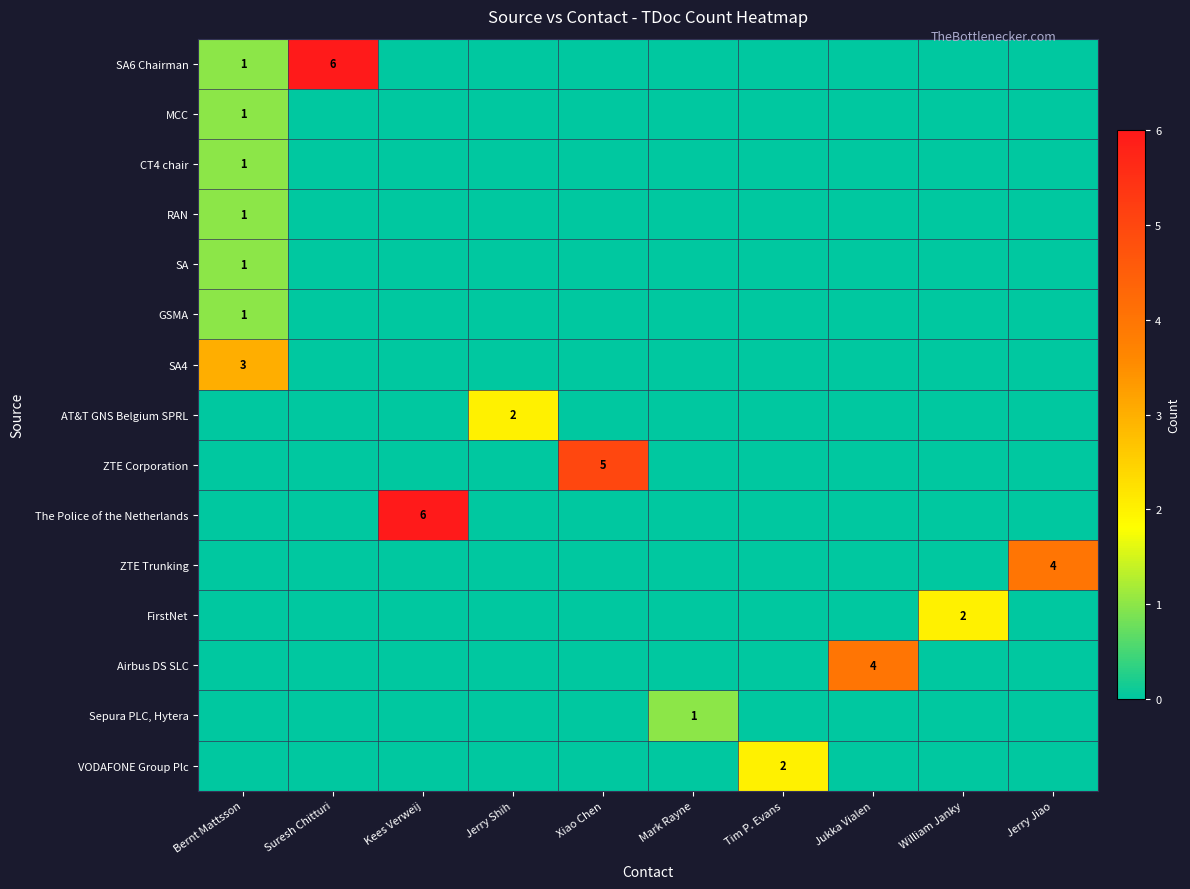

Is it true that SA6 Chairman equals 3 at Suresh Chitturi?

False